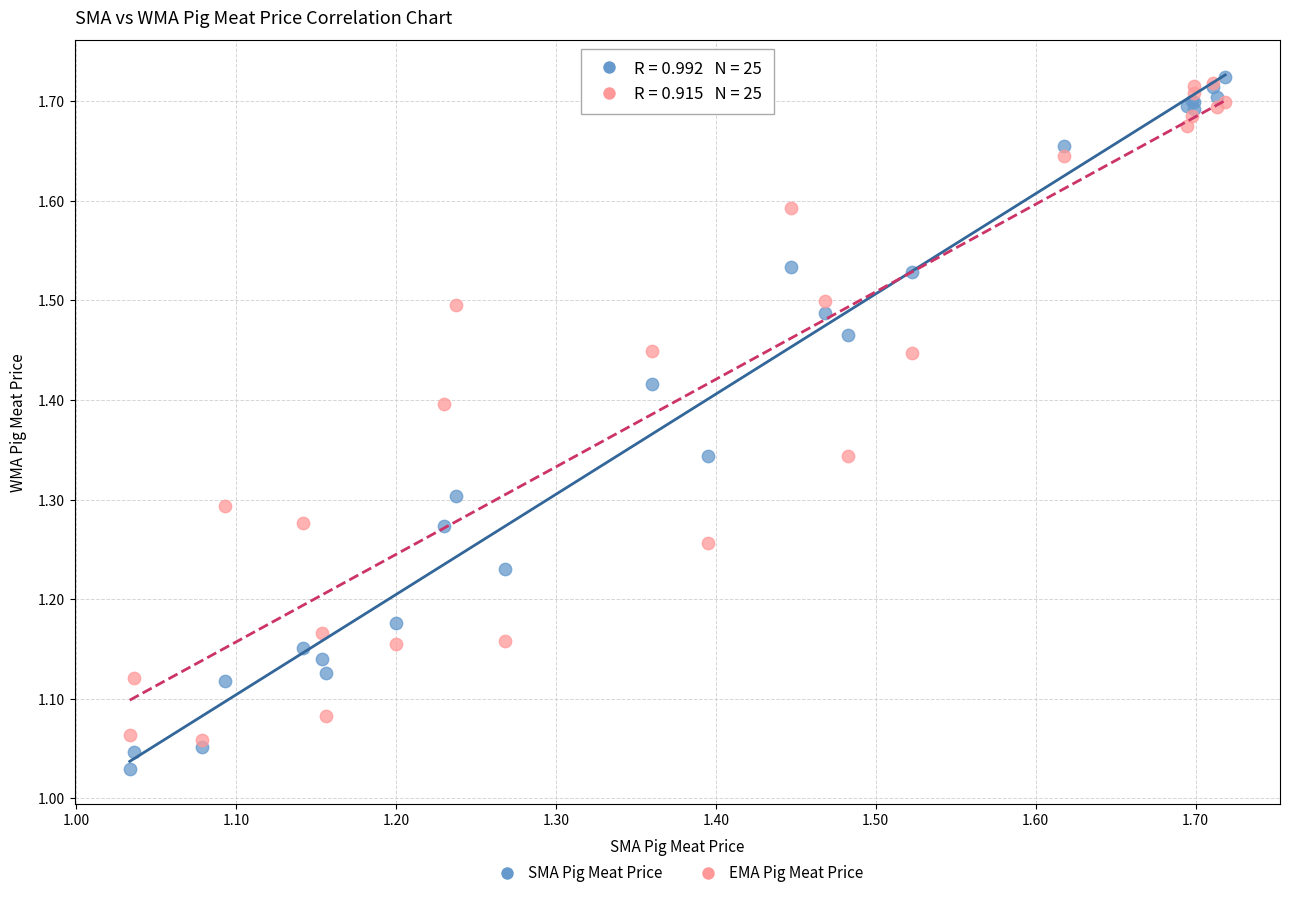

What are all the series names shown in the legend?

SMA Pig Meat Price, EMA Pig Meat Price